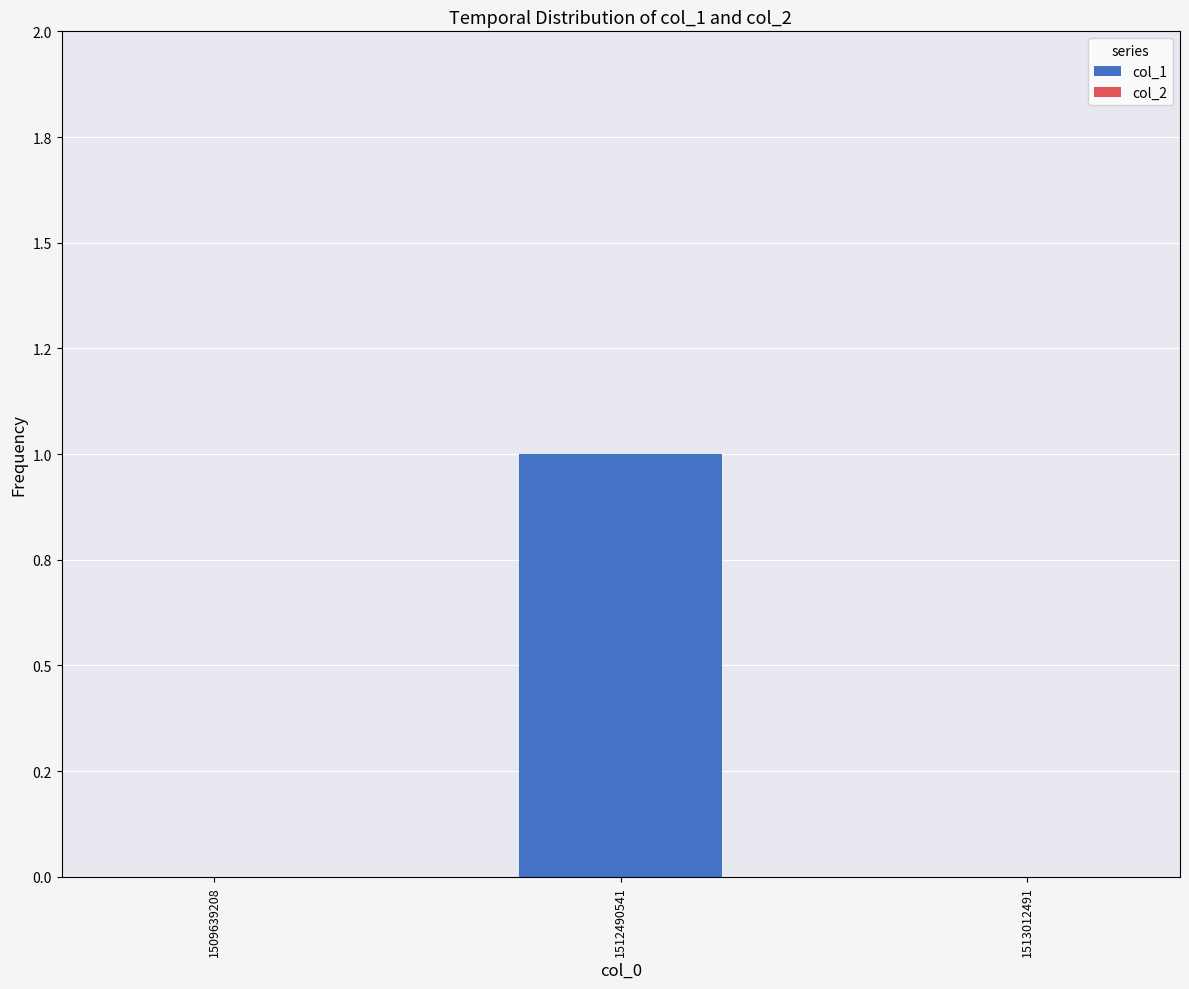

Which has a higher value, 1513012491 or 1509639208?

1513012491